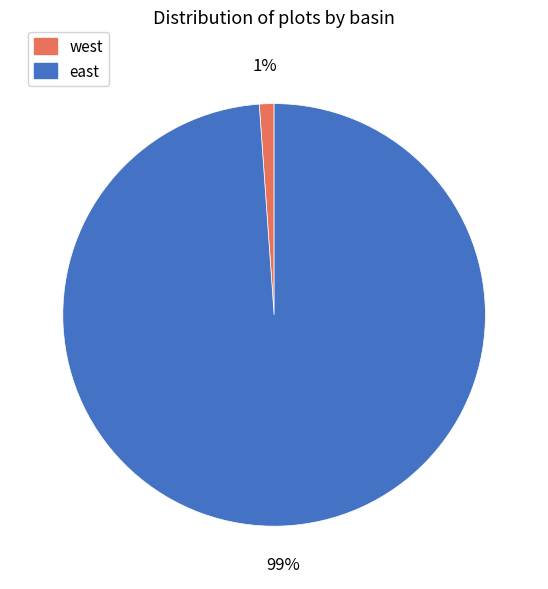

Which category has the biggest portion of the pie?

east